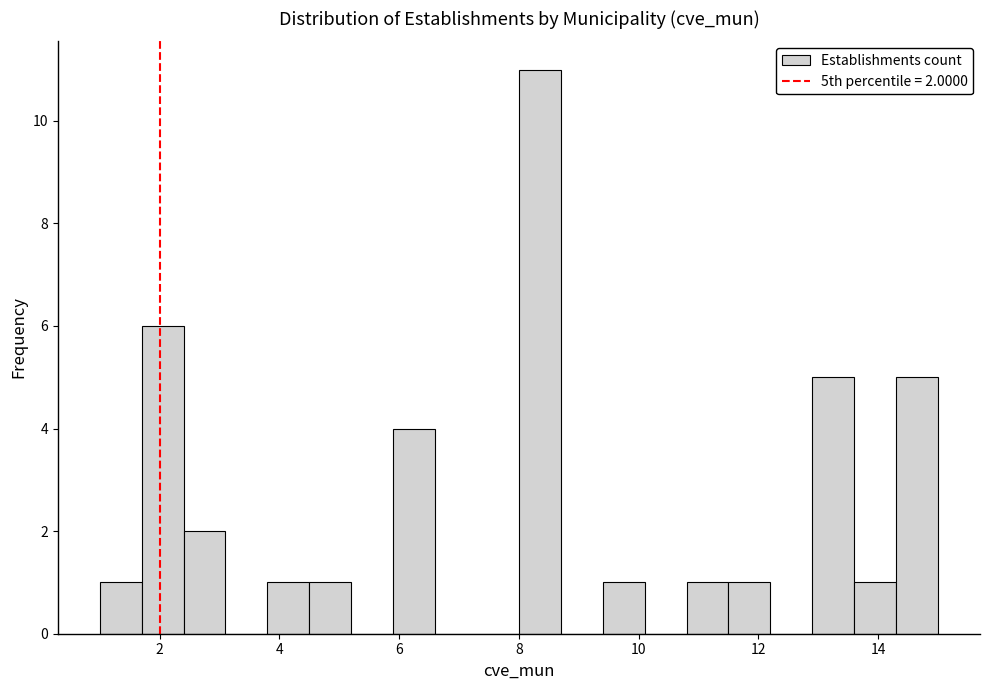

Around what value on the x-axis is the tallest bar? Give the approximate position of its centre, as read against the axis.

8.4